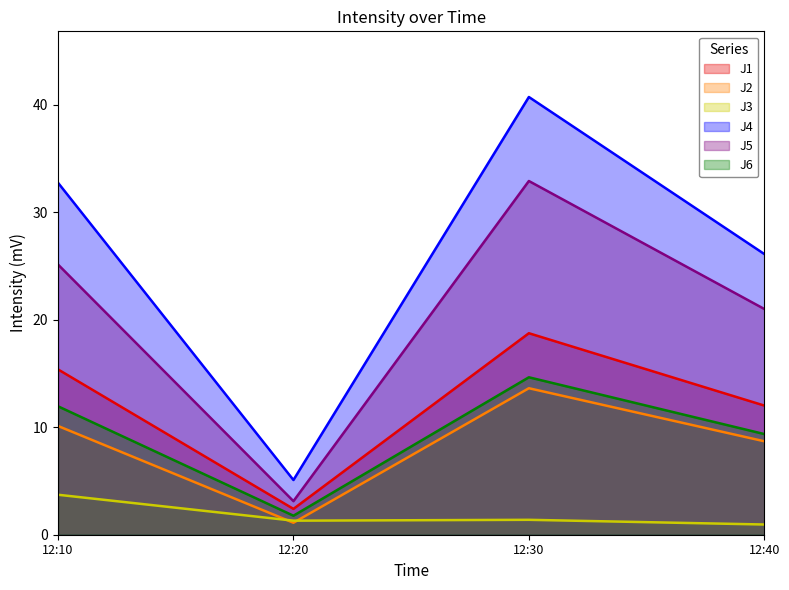

Does the chart display data point markers on the line(s)?

No